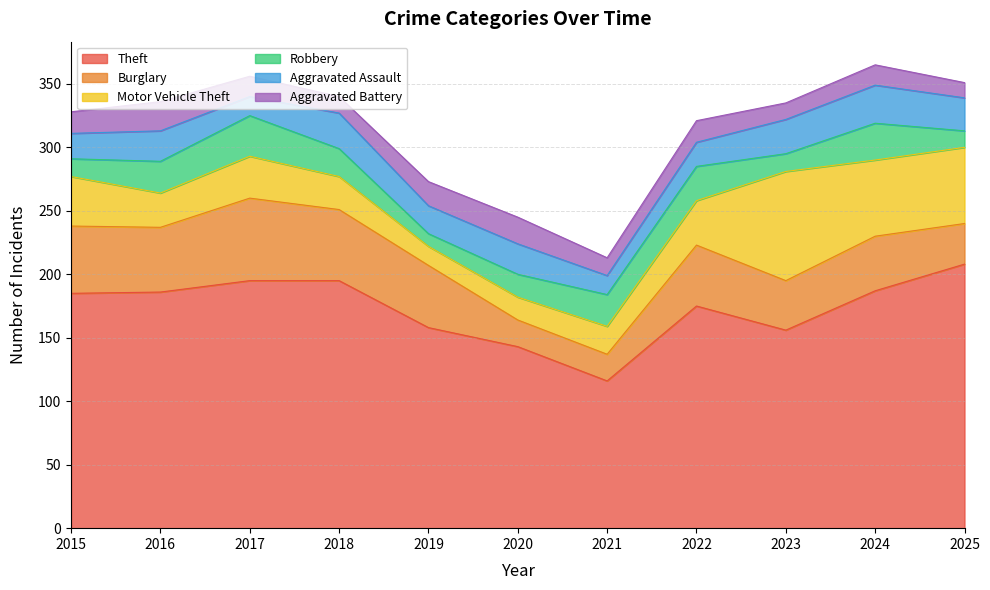

How many data points in Burglary are less than 48?

5